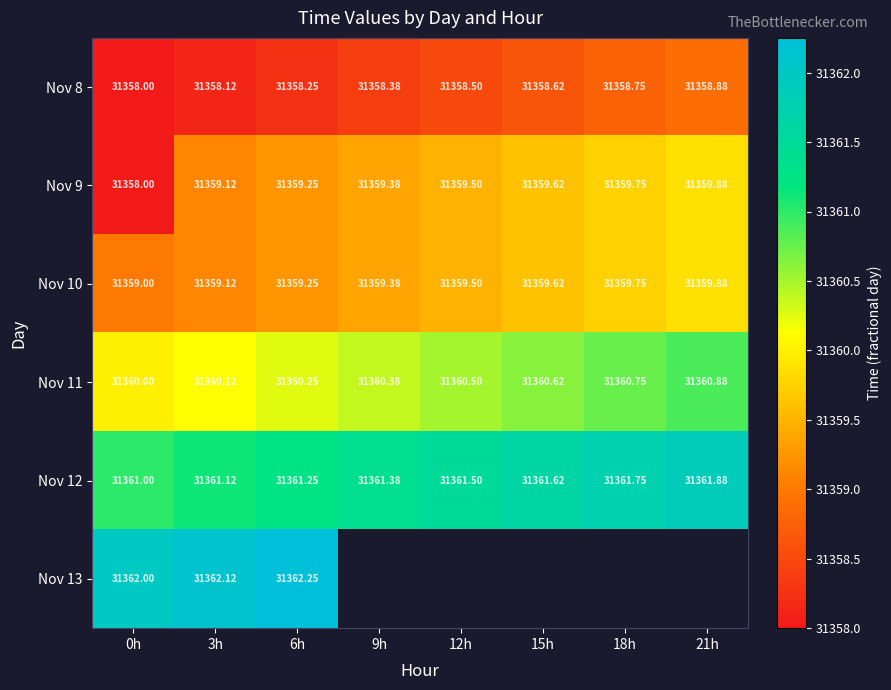

At which category is the sum across all series the highest?

6h